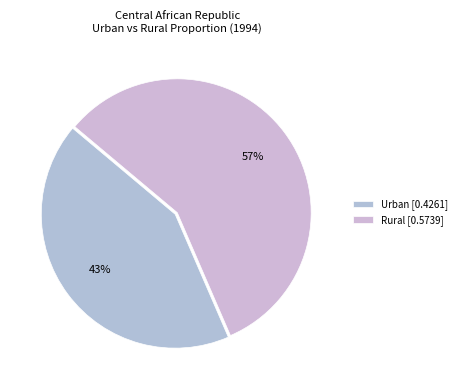

Does any single category account for the majority?

Yes